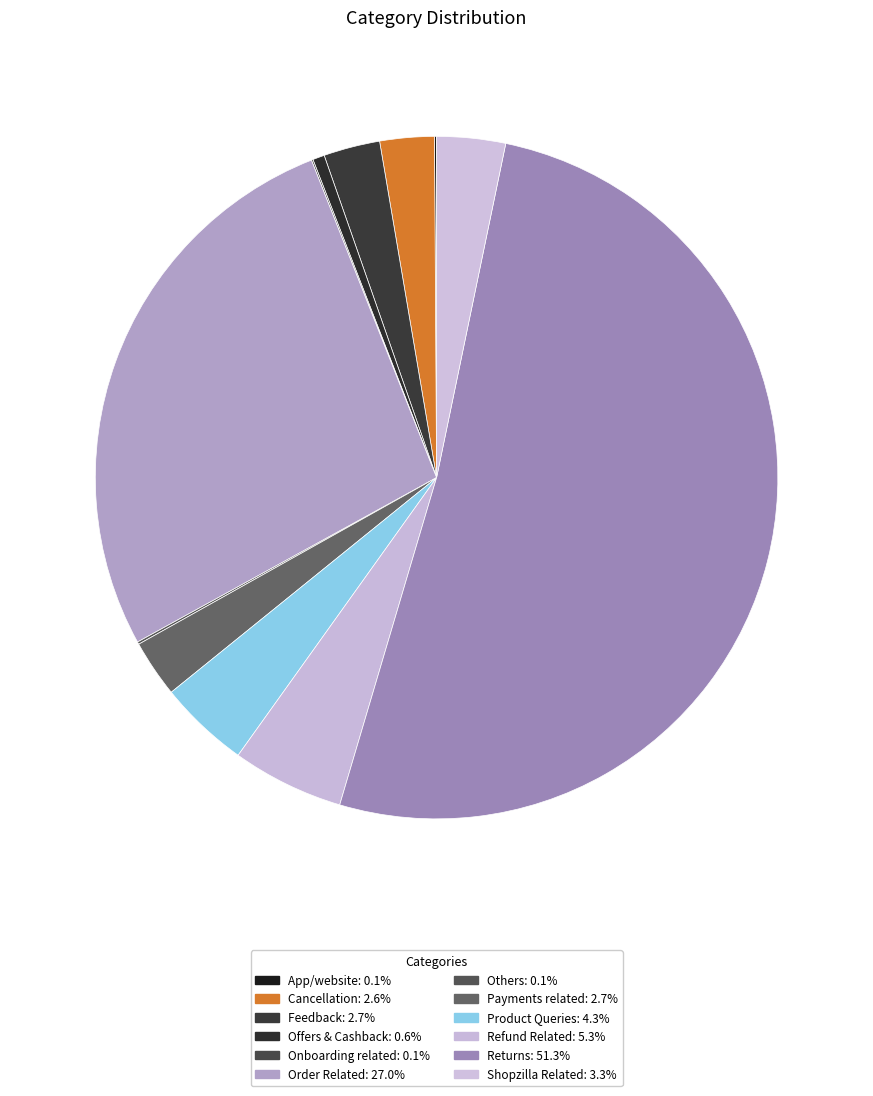

Count the number of slices in the pie.

12